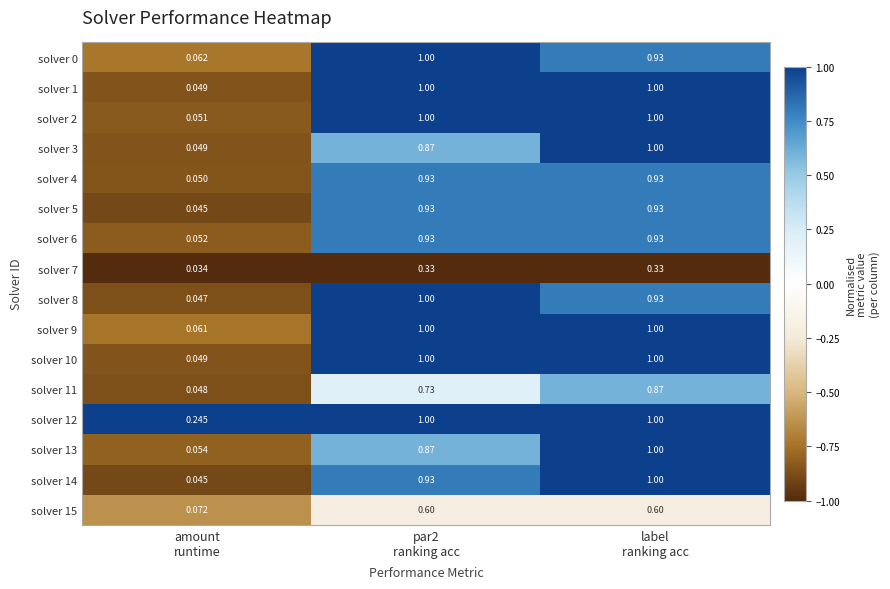

Which series has the widest spread of values?

solver 14